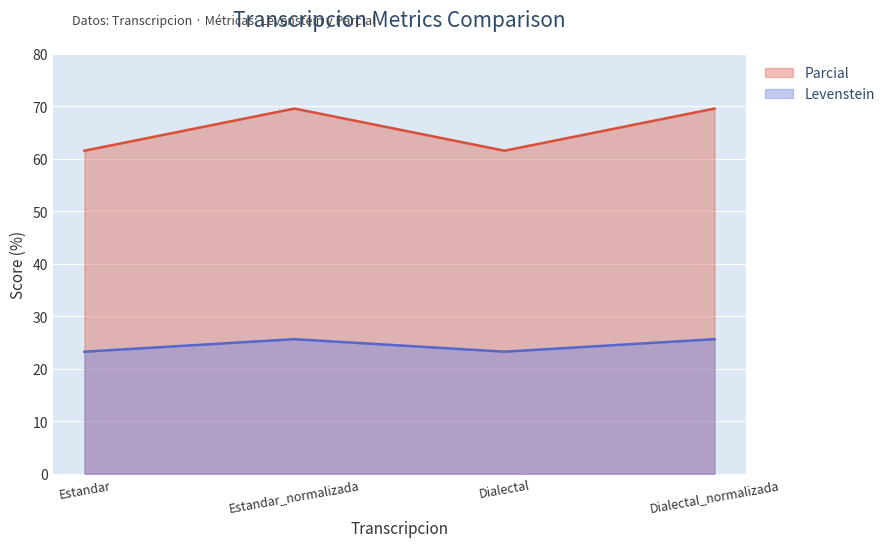

How many distinct data groups are displayed?

2